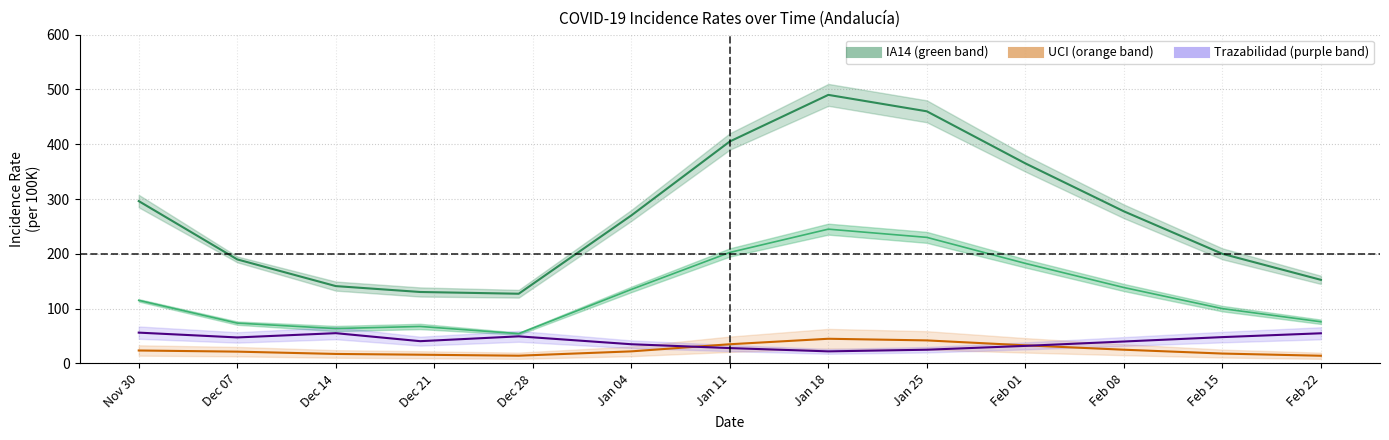

True or false: Trazabilidad mid and IA7 mid intersect in this chart.

False